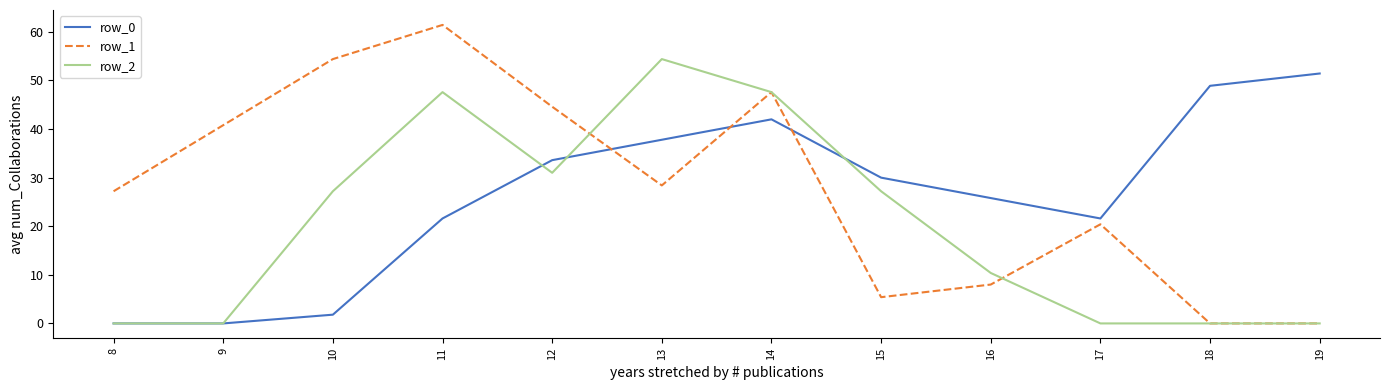

Reading left to right, extract all data points from this chart.

row_0: 8=0.0	9=0.0	10=1.8	11=21.6	12=33.6	13=37.8	14=42.0	15=30.0	16=25.8	17=21.6	18=48.9	19=51.4
row_1: 8=27.2	9=40.8	10=54.4	11=61.4	12=44.6	13=28.4	14=47.6	15=5.4	16=8.0	17=20.4	18=0.0	19=0.0
row_2: 8=0.0	9=0.0	10=27.2	11=47.6	12=31.0	13=54.4	14=47.6	15=27.2	16=10.4	17=0.0	18=0.0	19=0.0